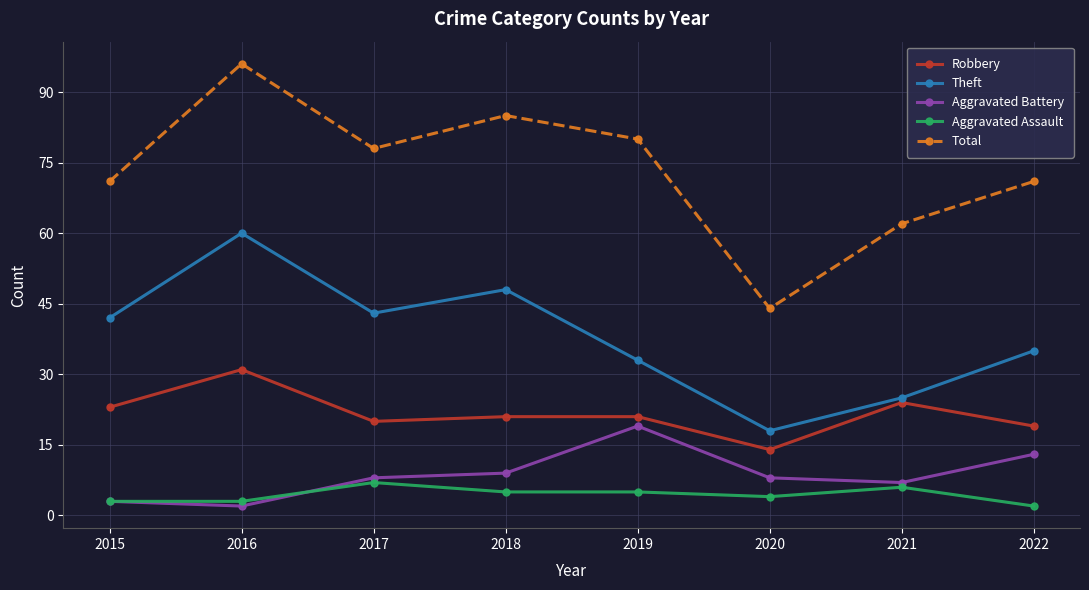

What is the difference between the Aggravated Battery values at 2021 and 2017?

1